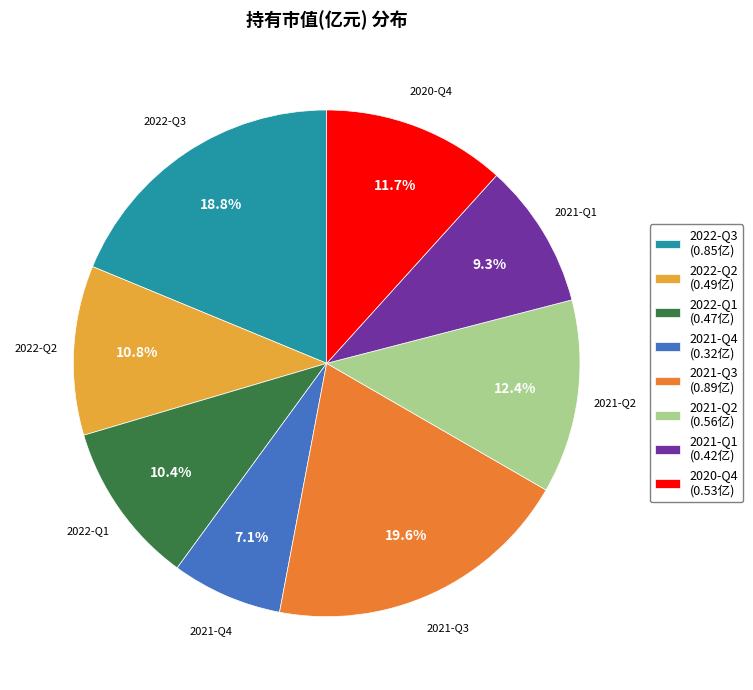

To the nearest percent, what percentage of the pie is 2020-Q4?

12%